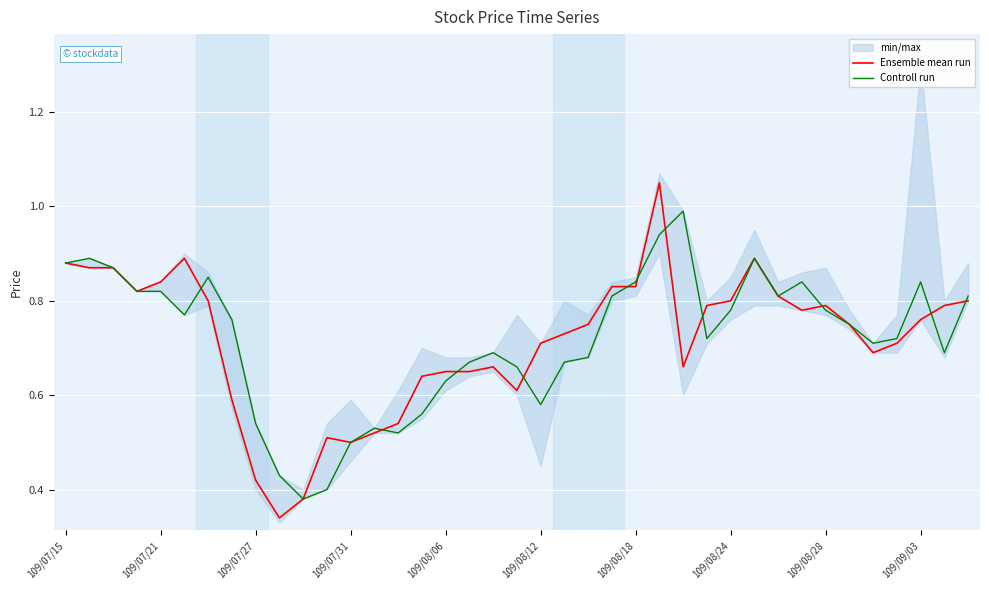

What is the highest value of the Controll run series?

1.0